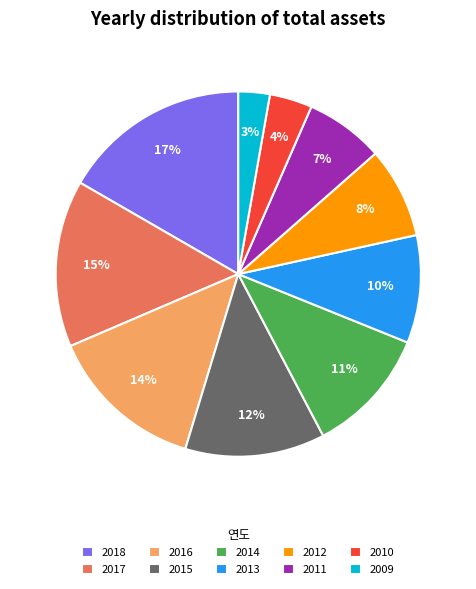

How many segments does this pie chart have?

10